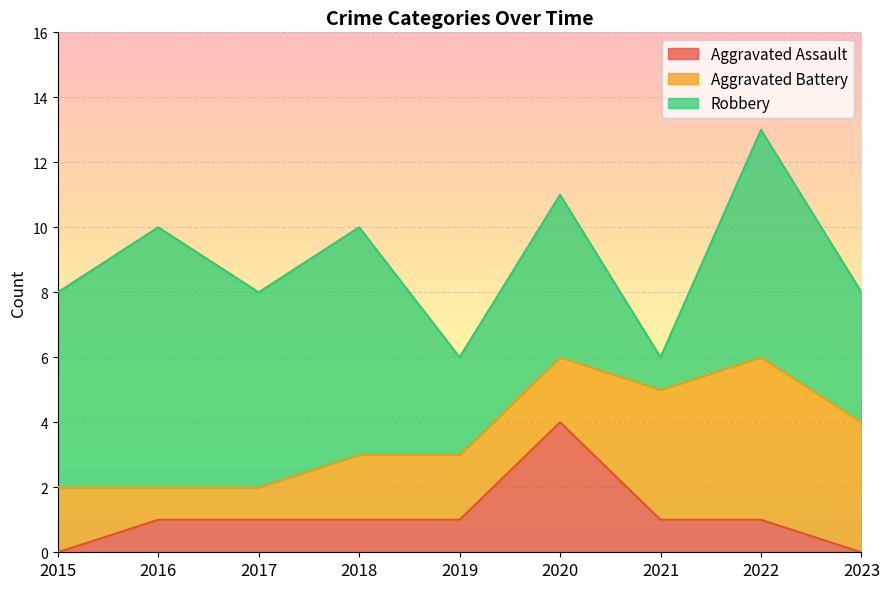

How many data points in Aggravated Assault are less than 1?

2